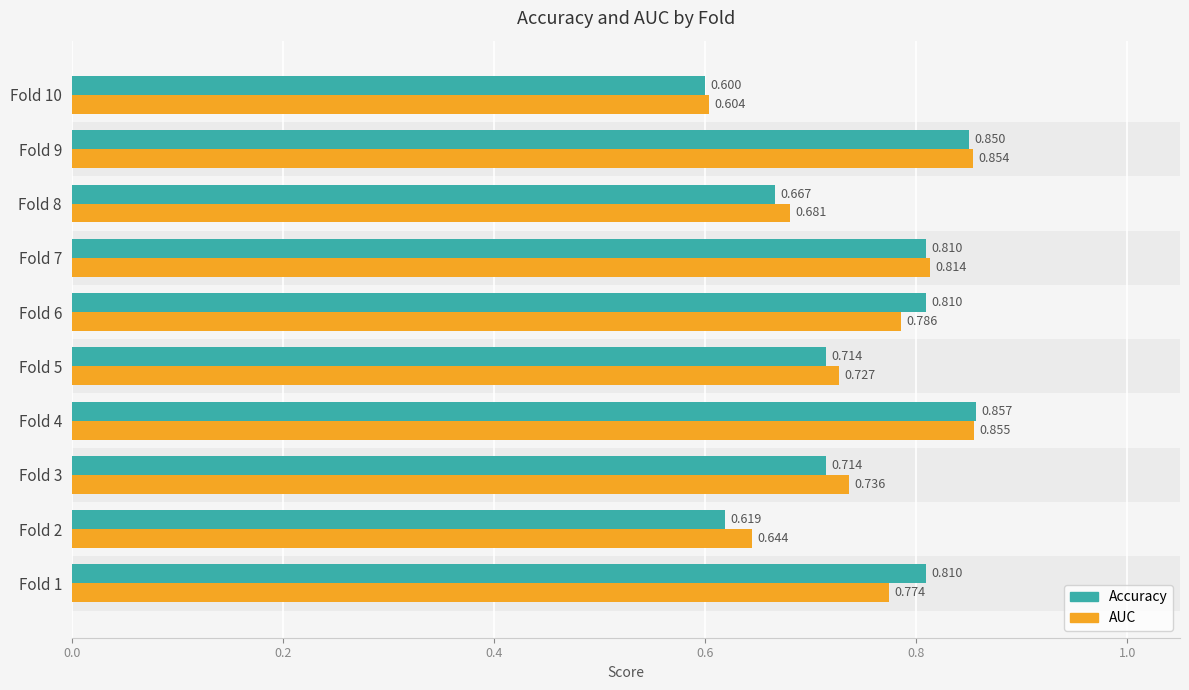

Count the number of data series in this chart.

2